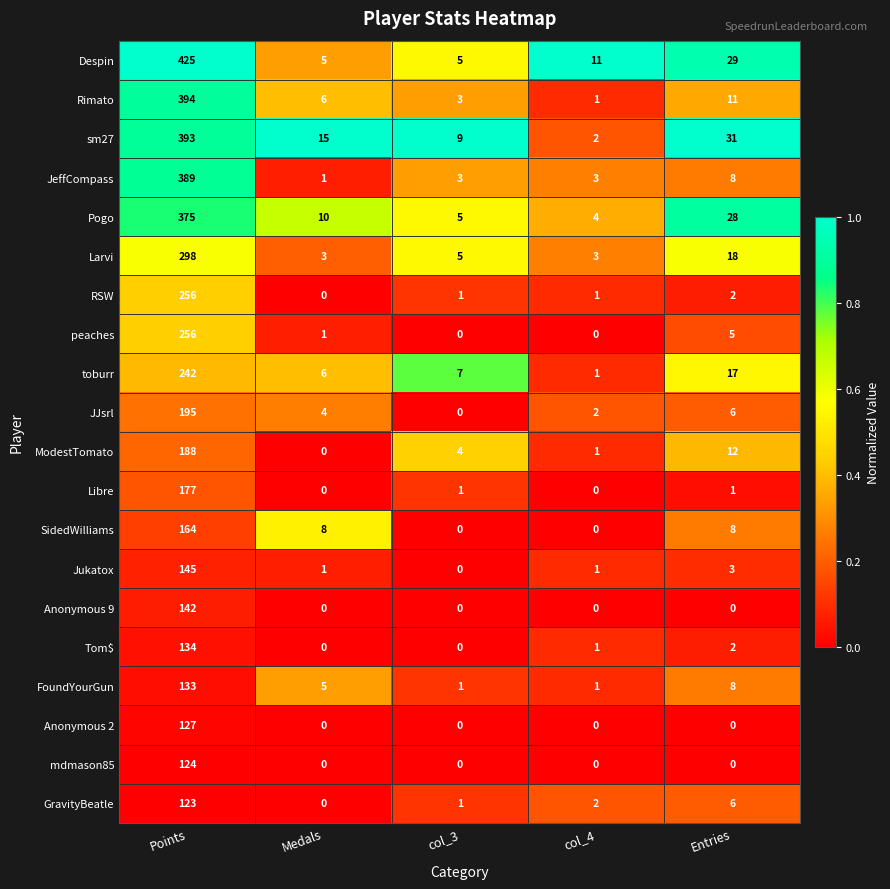

True or false: toburr has a value of 6 at Medals.

True